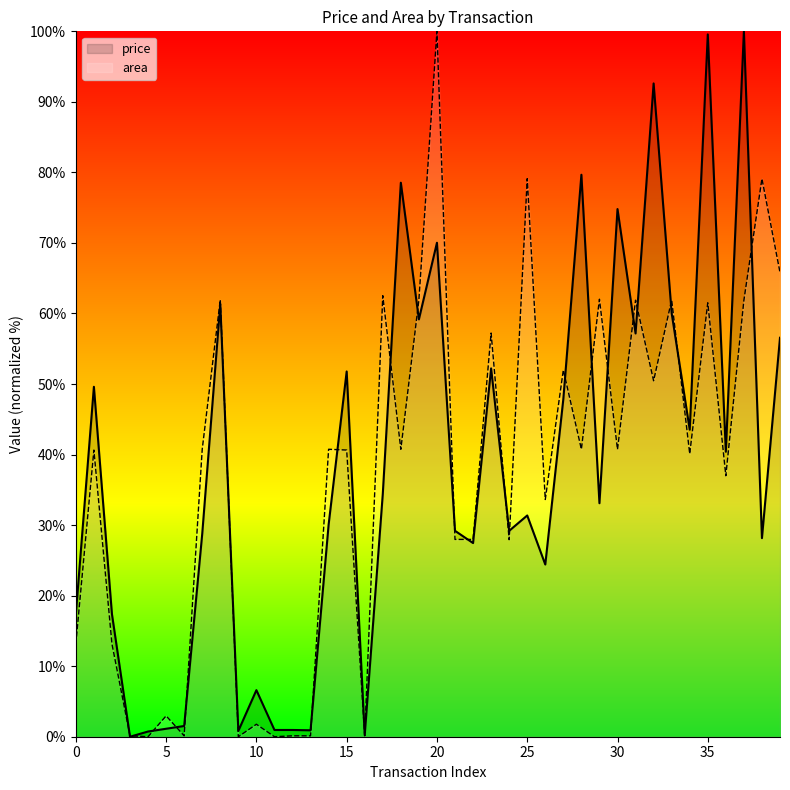

True or false: price has a value of 23.1 at 30.

False